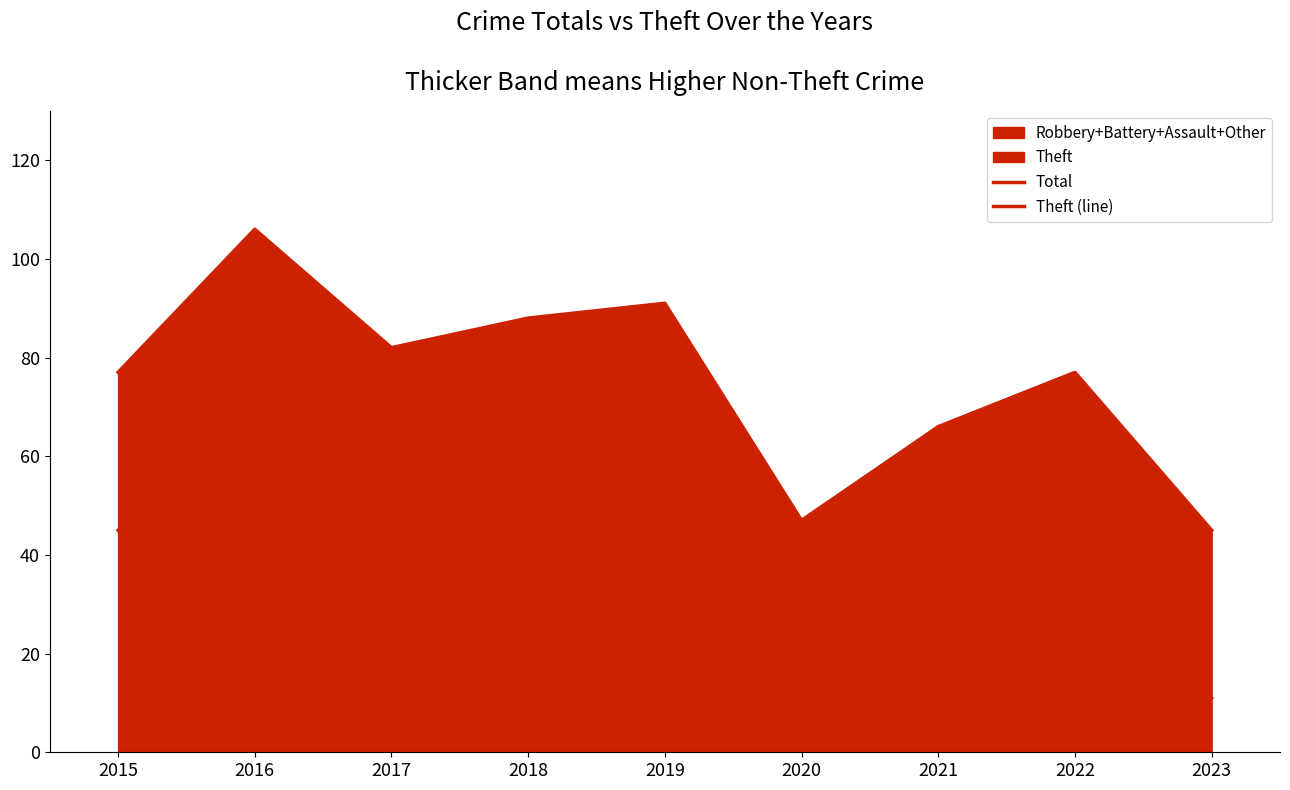

Which series changed the most between 2017 and 2023?

Total